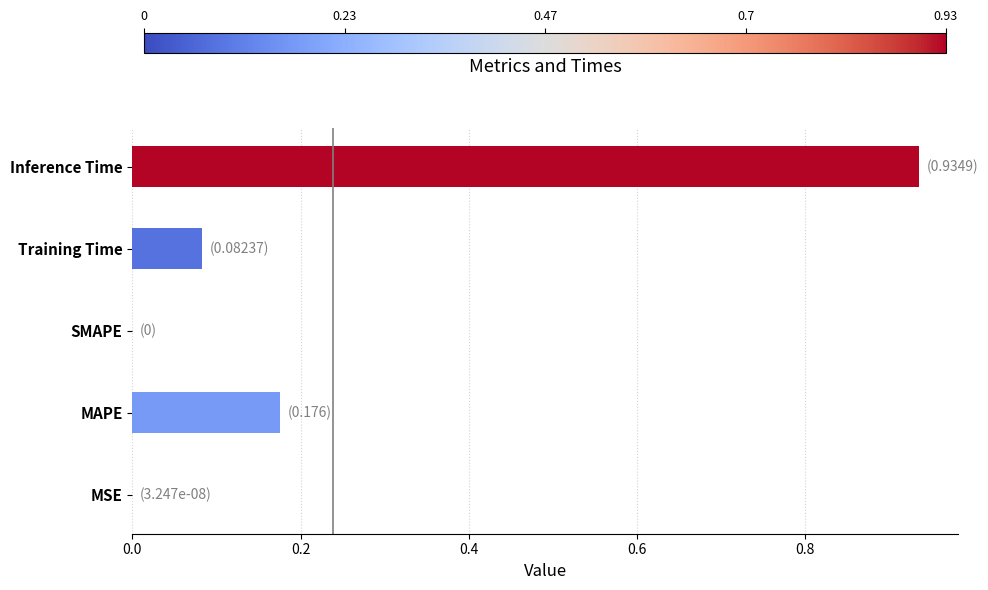

True or false: the data shows -0.5 at SMAPE.

False